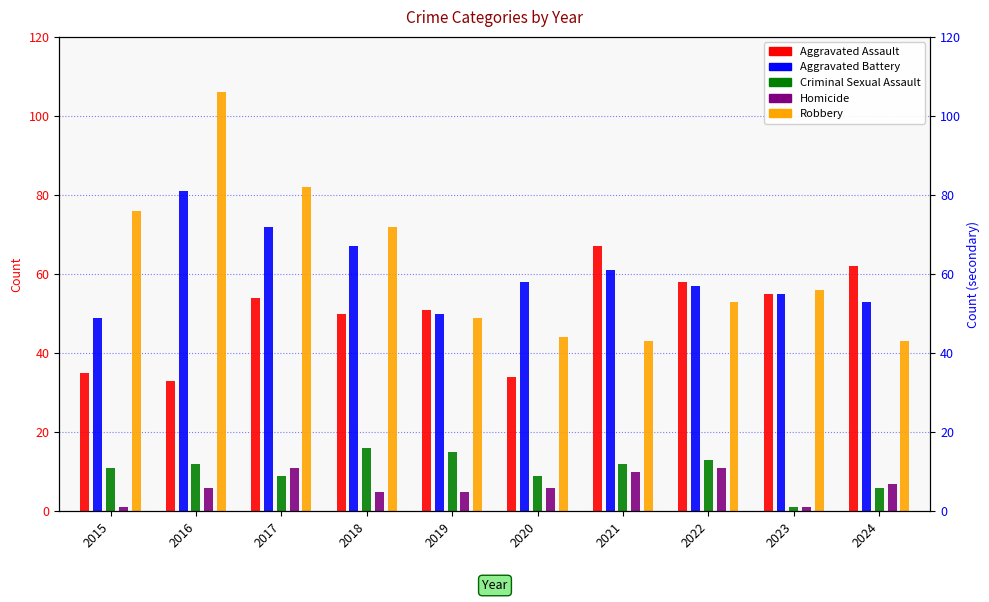

Is it true that Aggravated Assault equals 28 at 2022?

False